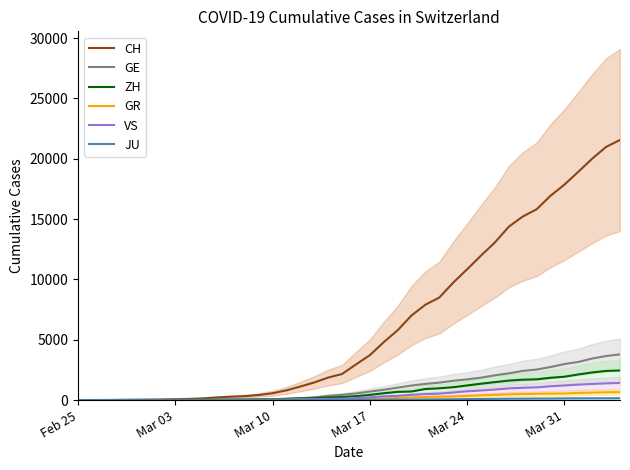

What is the maximum value for VS?

1418